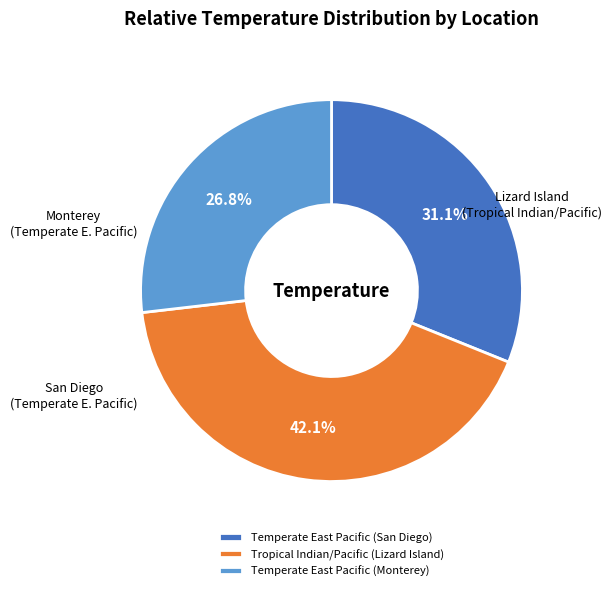

To the nearest percent, what portion does Temperate East Pacific (San Diego) represent?

31%